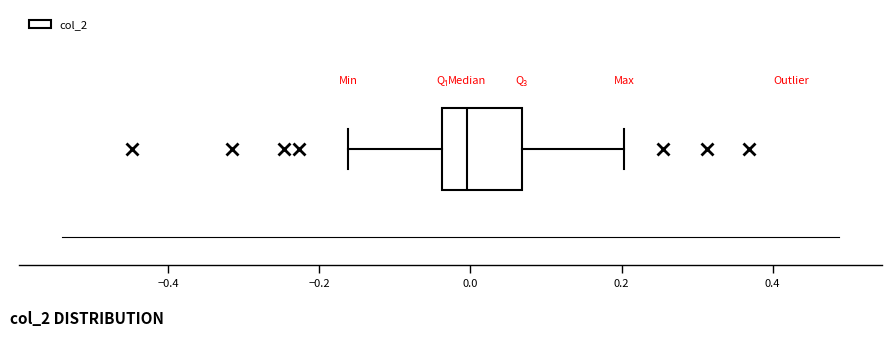

Where does the median line of the box sit on the x-axis? The values are not printed on the chart, so give them approximately, as read against the axis.

0.00